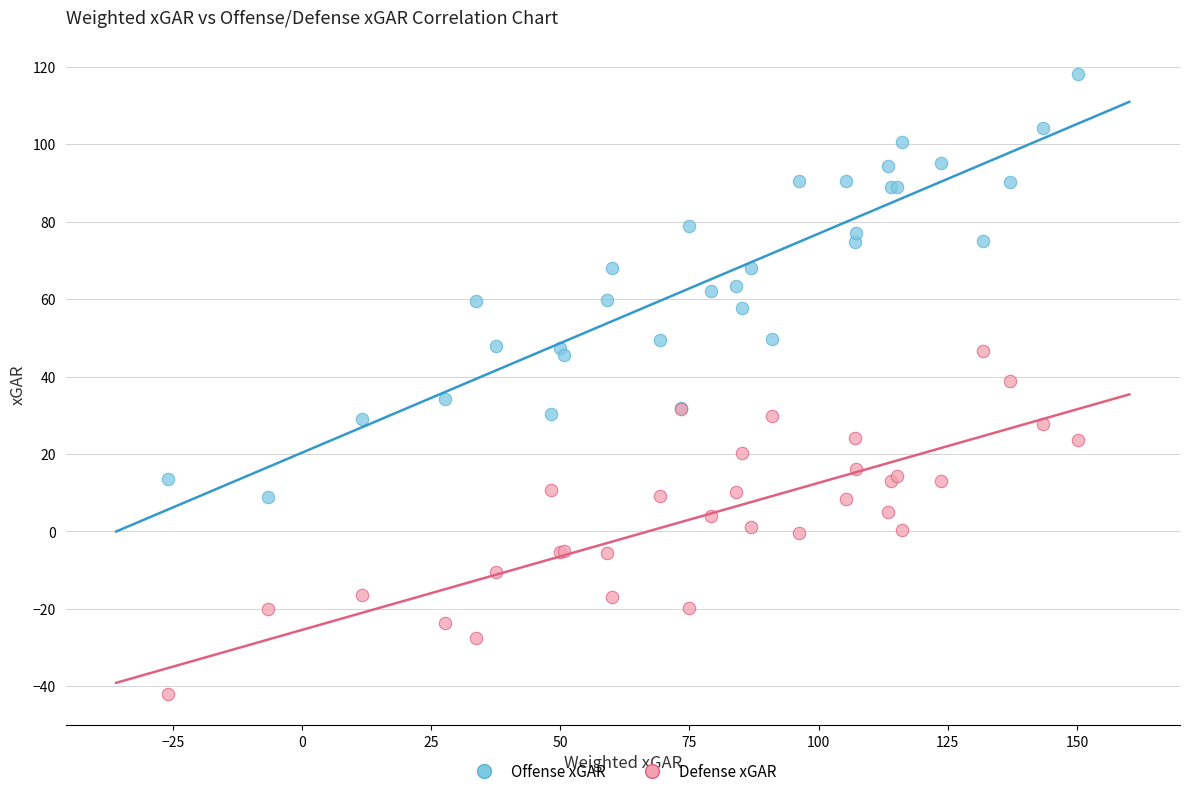

Which series contains the lowest Y value?

Defense xGAR